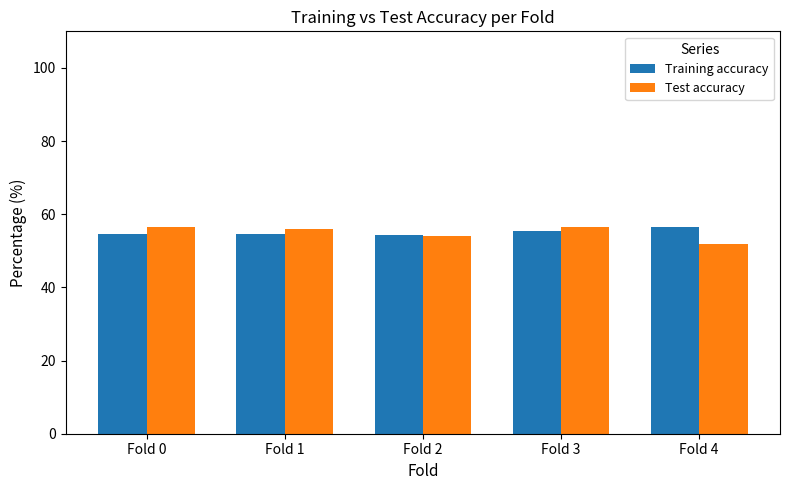

What is the total value across all series at Fold 2?

108.4